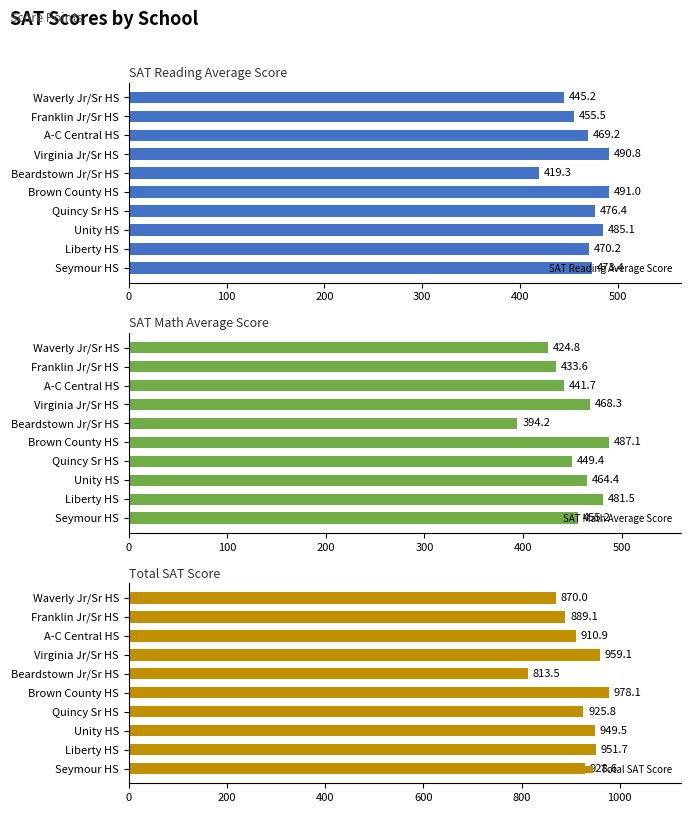

True or false: SAT Math Average Score has a value of 800.6 at Brown County HS.

False